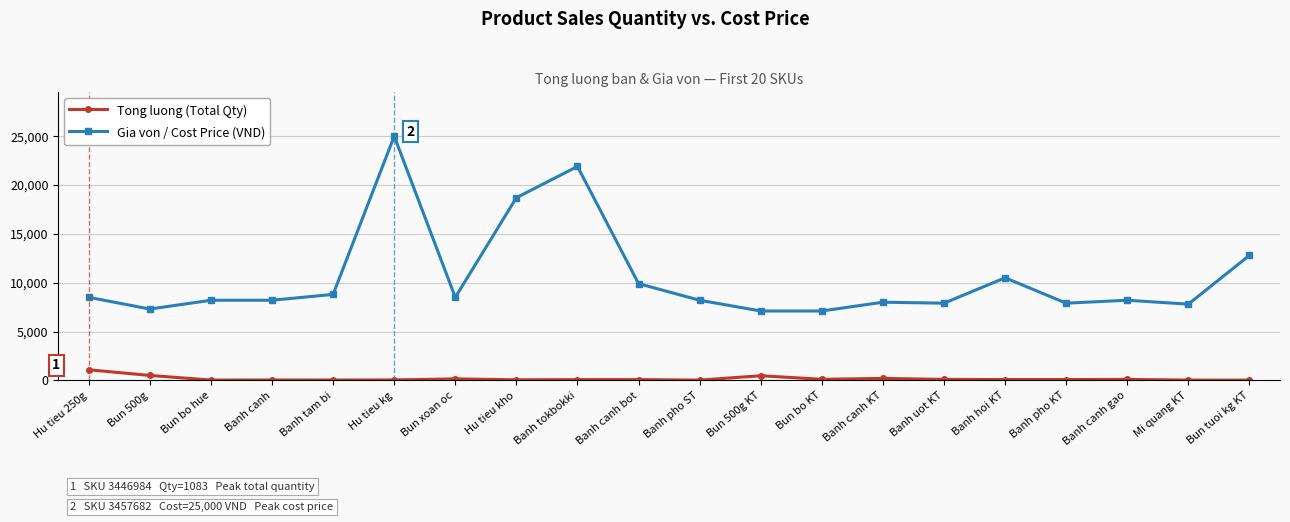

At which label does Gia von / Cost Price (VND) reach its peak?

Hu tieu kg